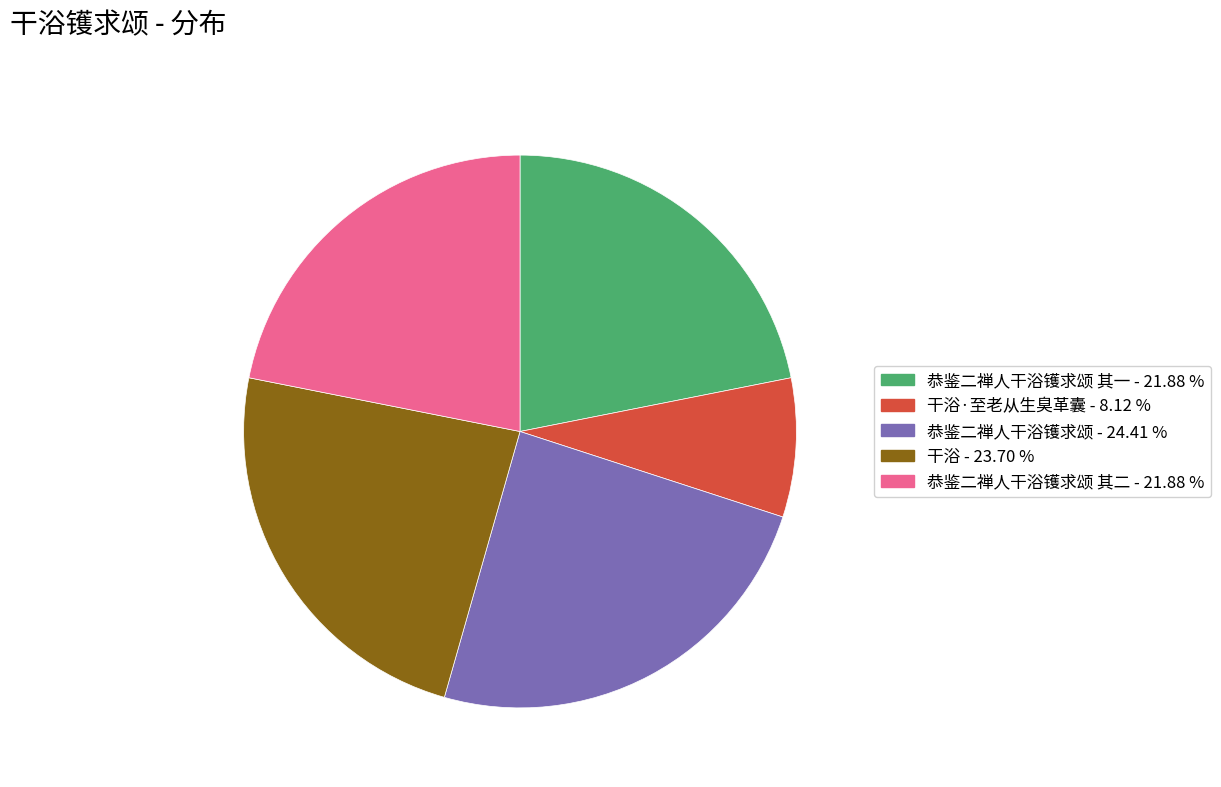

Is there any slice that represents more than half of the pie?

No